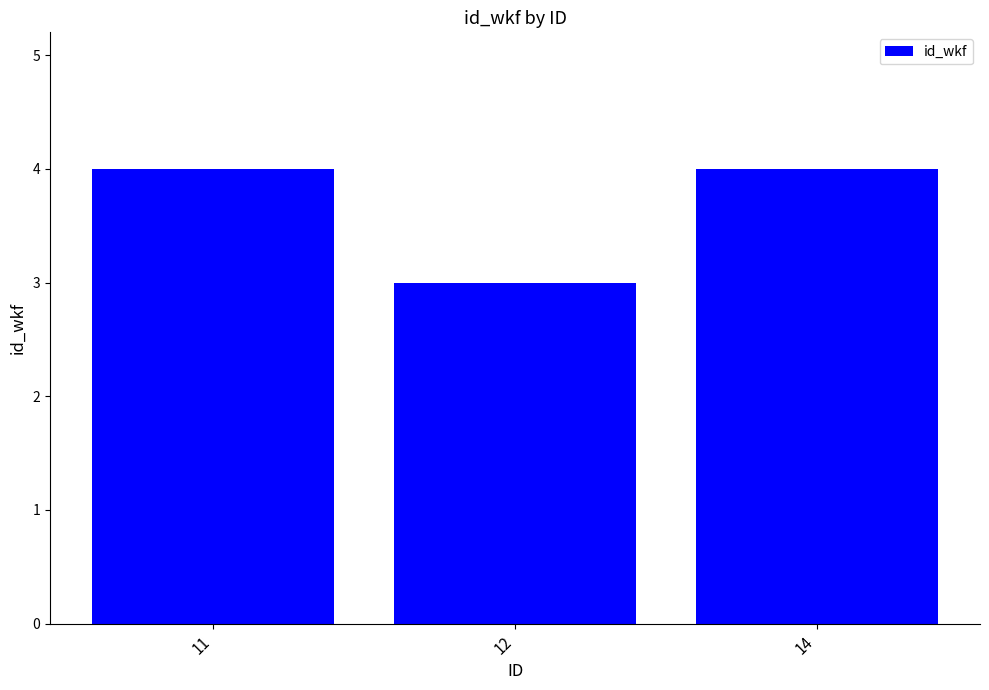

How many values are between 3 and 4?

3